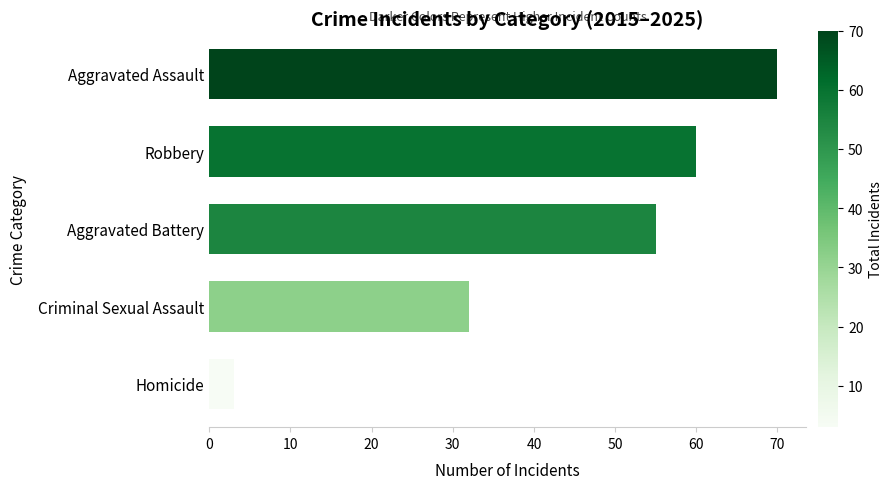

Reading bottom to top, list all the values displayed in this chart.

3	32	55	60	70